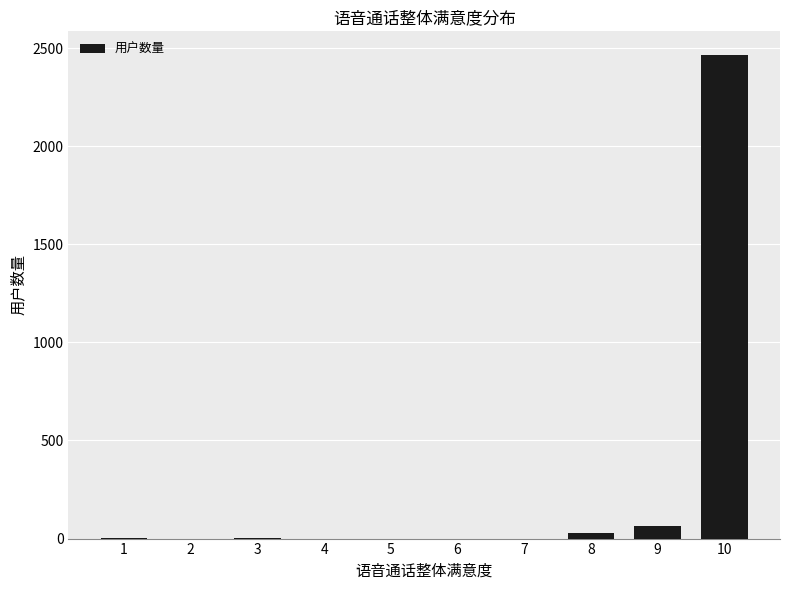

The value at 2 is 0. True or false?

True